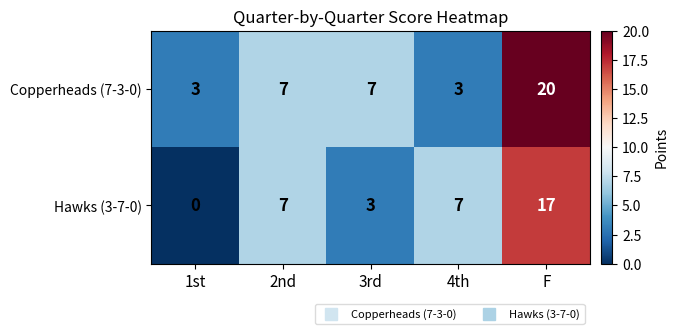

What is the sum of all Hawks (3-7-0) values?

34